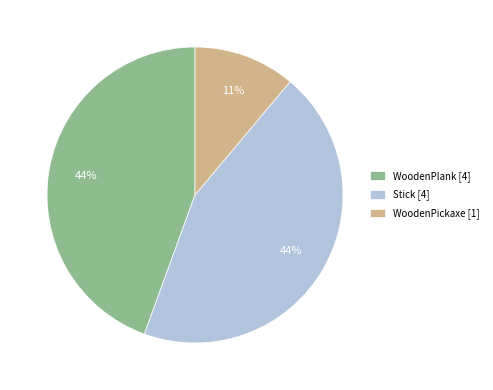

Is the sum of Stick [4] and WoodenPlank [4] greater than half?

Yes